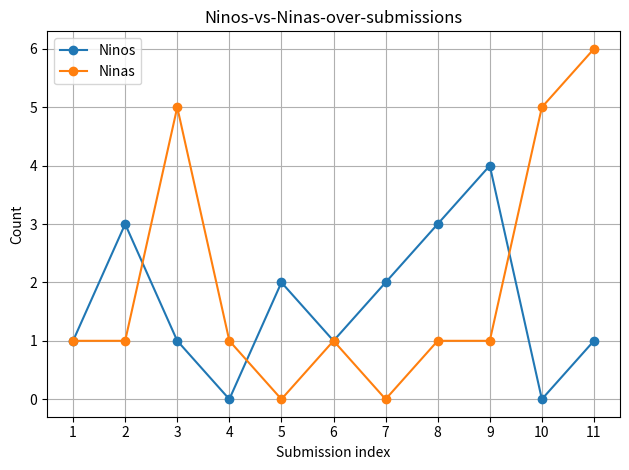

Which series has the widest spread of values?

Ninas